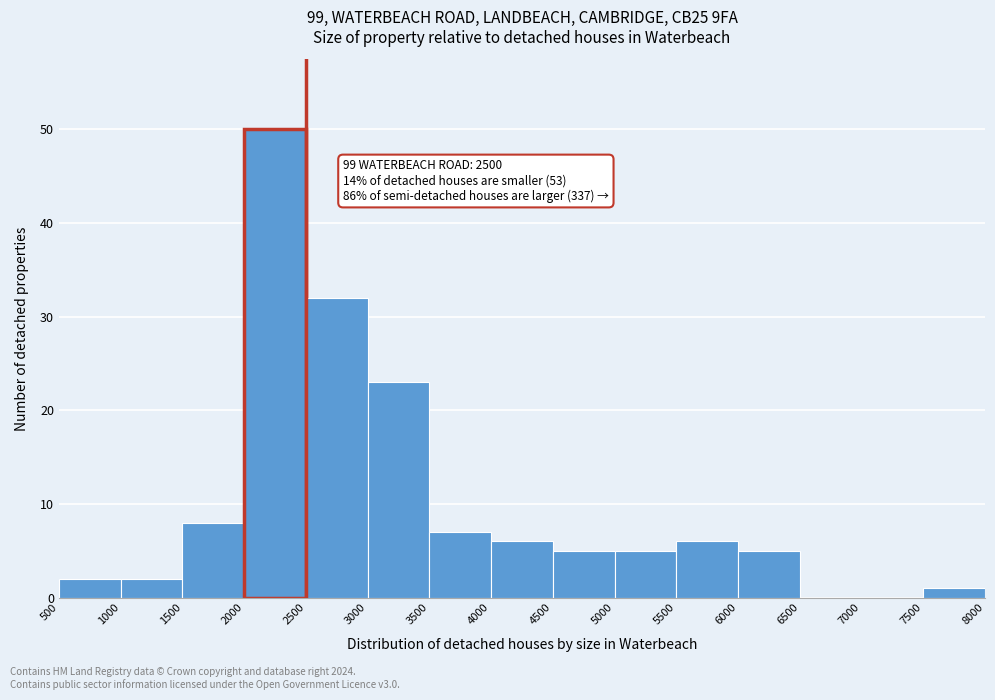

Over which range of the x-axis is the bar tallest?

2000 to 2500